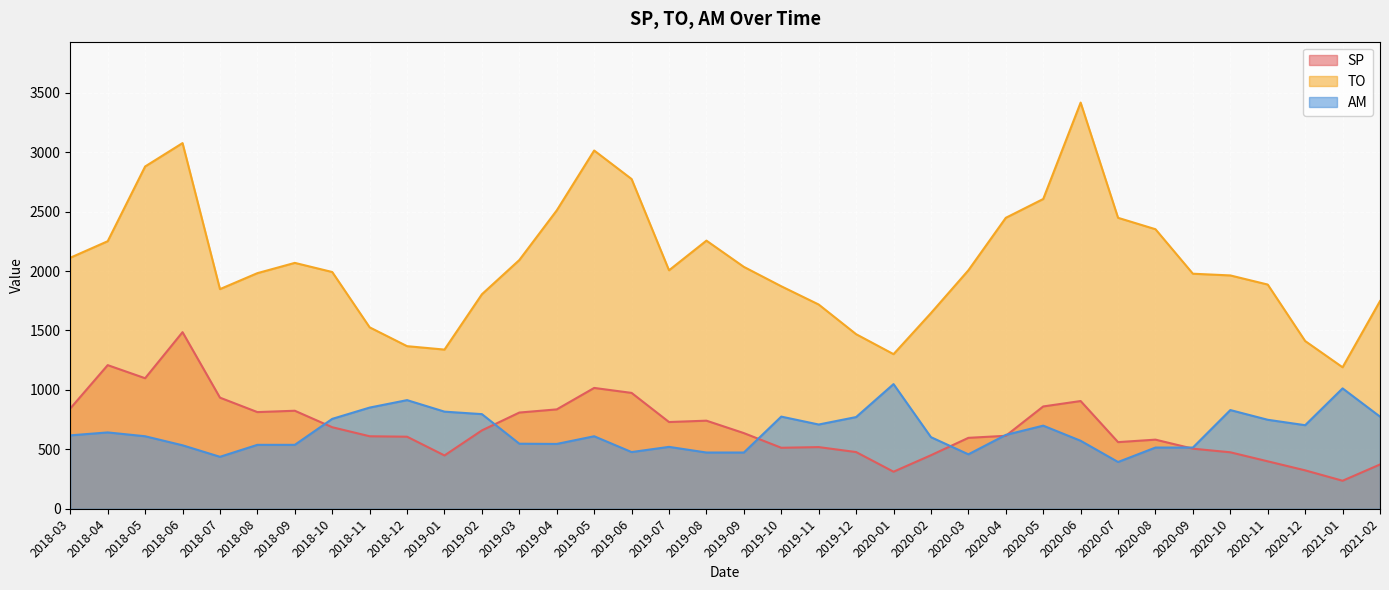

What is the smallest value displayed?

235.6